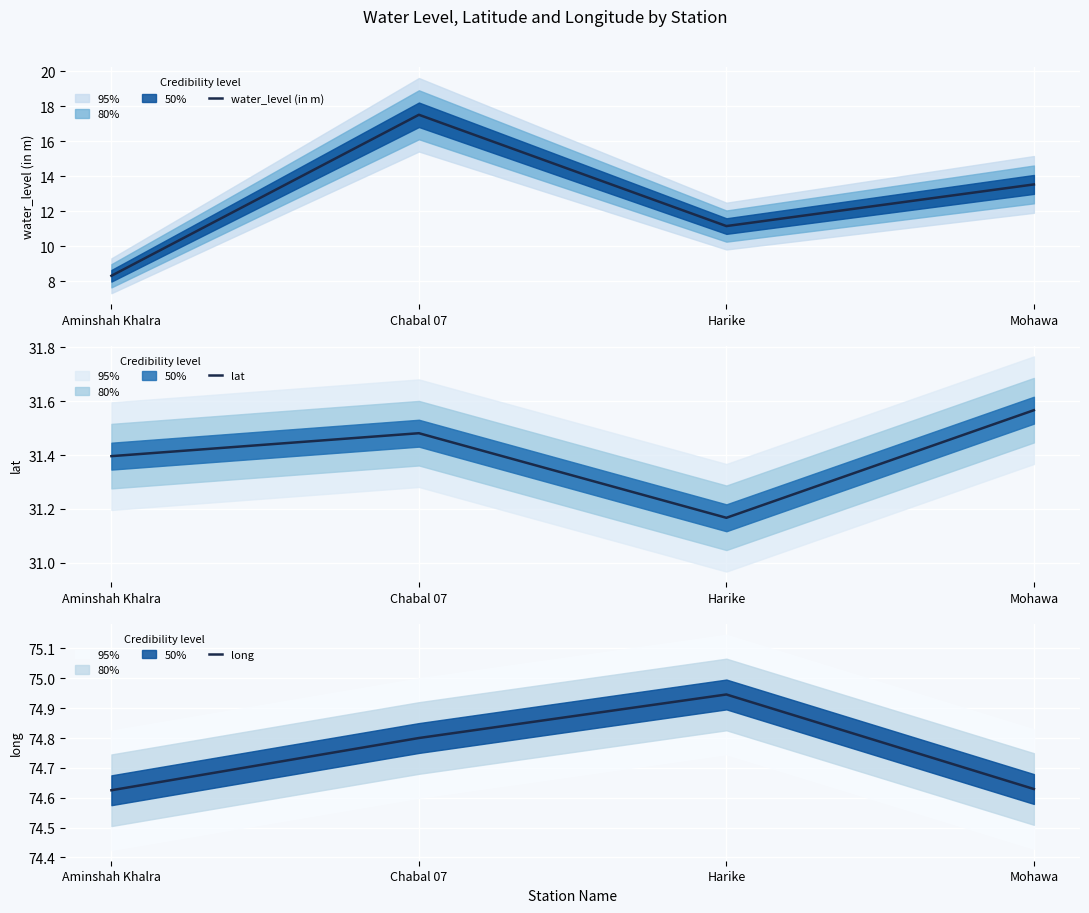

Reading left to right, transcribe all the data shown in this chart.

water_level (in m): 8.3	17.5	11.1	13.5
lat: 31.4	31.5	31.2	31.6
long: 74.6	74.8	74.9	74.6